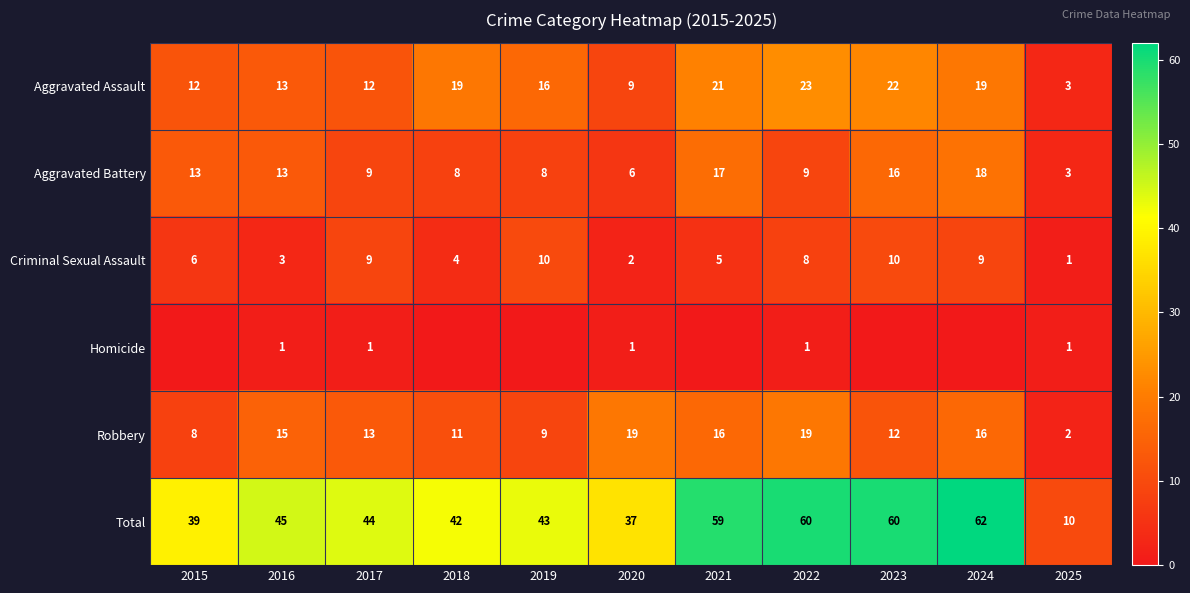

Is the value of Aggravated Battery at 2024 greater than the value of Robbery at 2017?

Yes